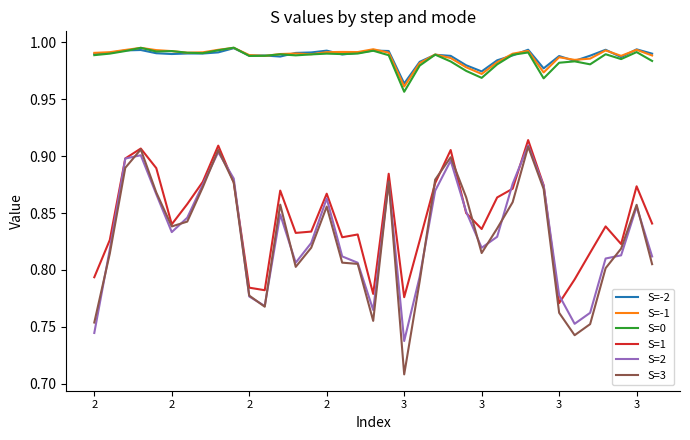

Which series has the widest spread of values?

S=3